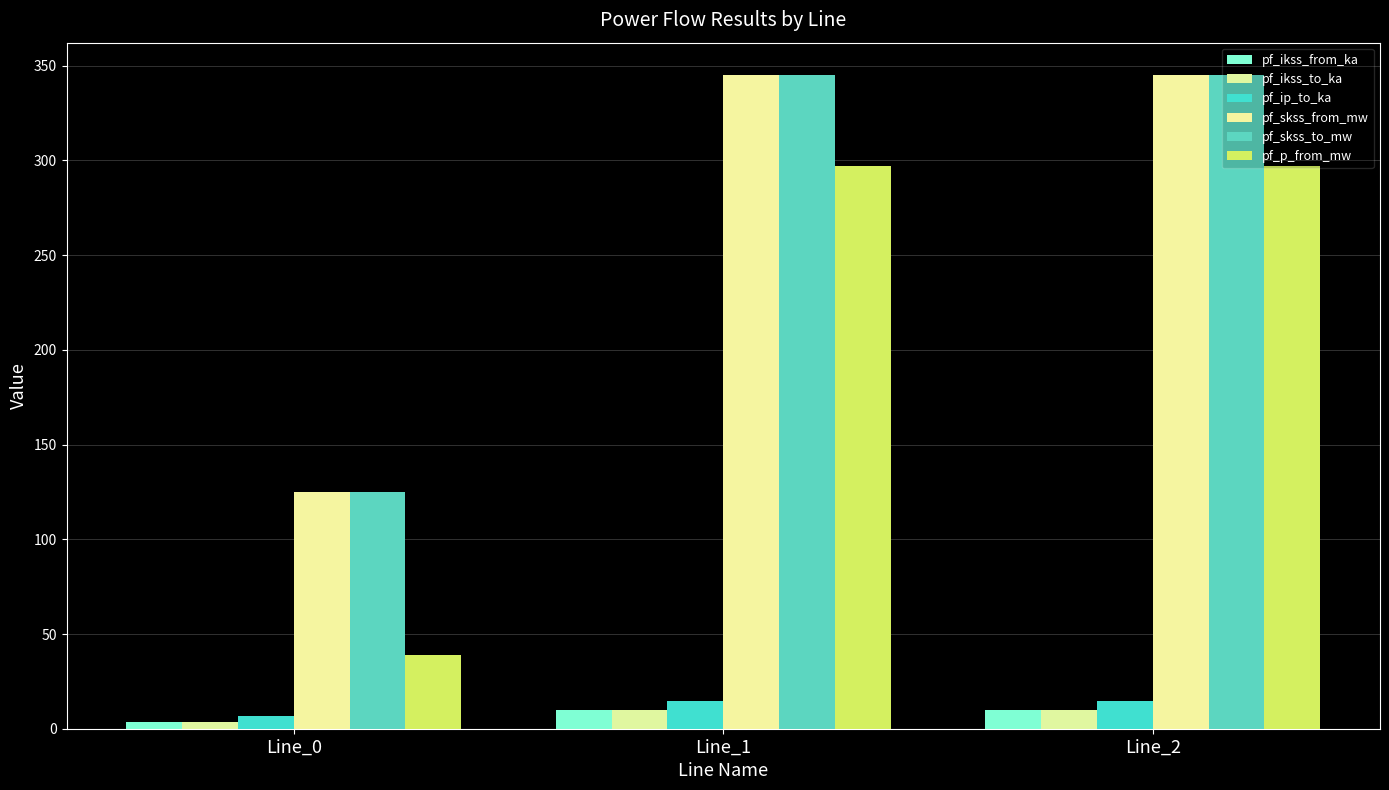

The pf_skss_from_mw series shows 124.8 at Line_0. True or false?

True